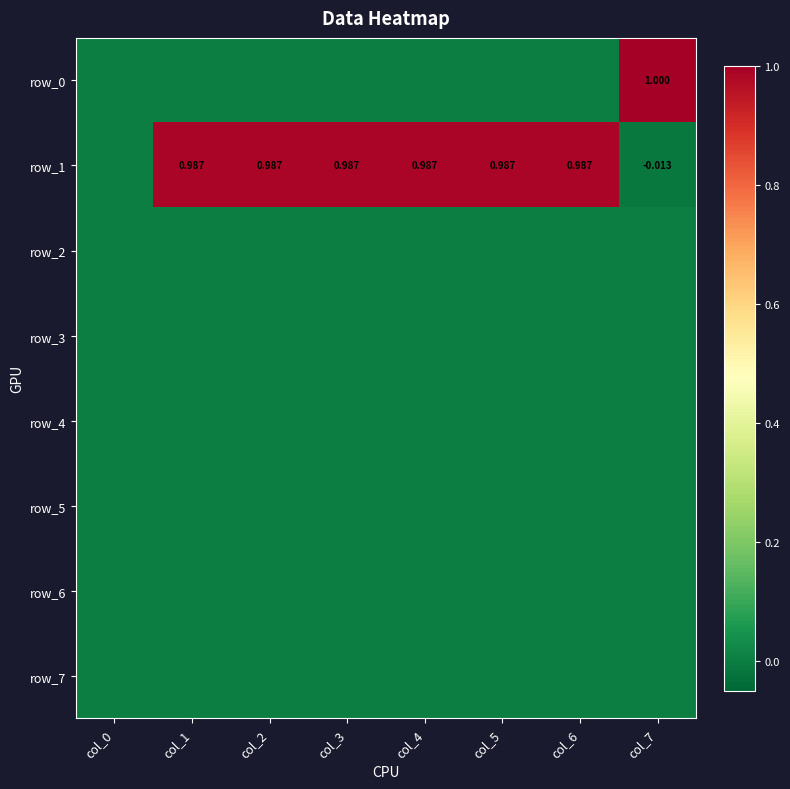

Which series has the largest total across all categories?

row_1